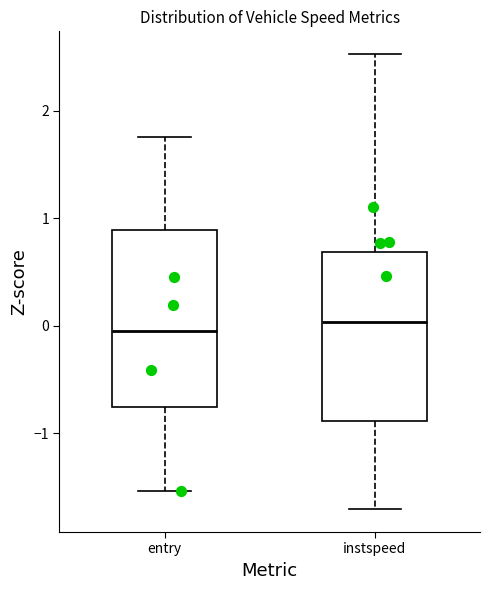

Where is the upper edge of the box for entry on the y-axis? The values are not printed on the chart, so give them approximately, as read against the axis.

0.9